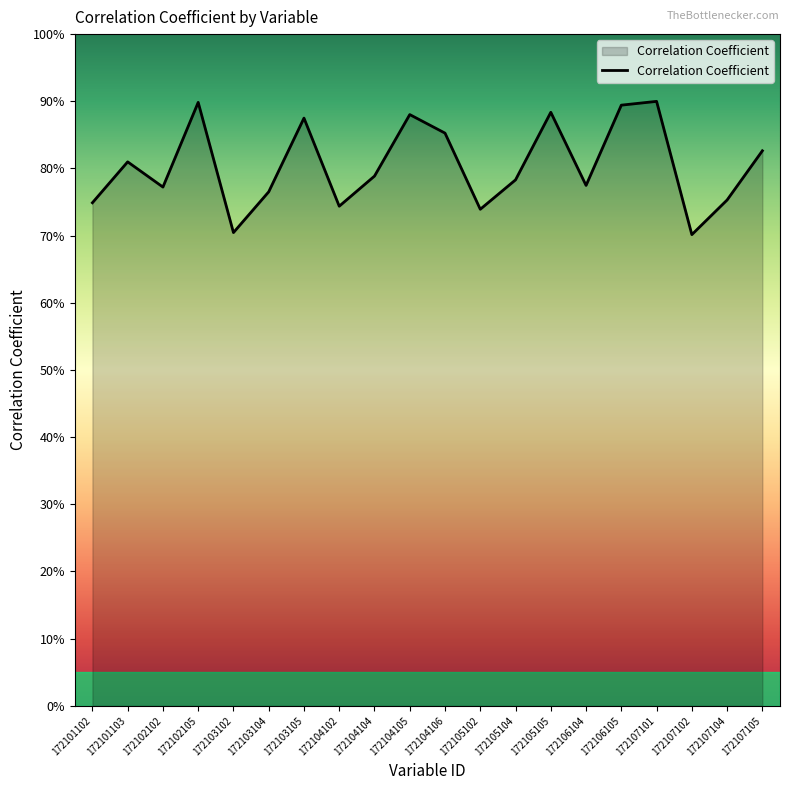

True or false: there are more than 2 points higher than both neighbors.

True